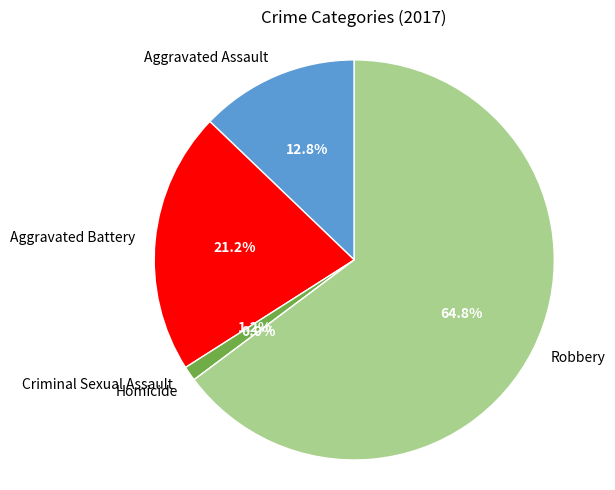

Which slice represents more than half of the pie?

Robbery